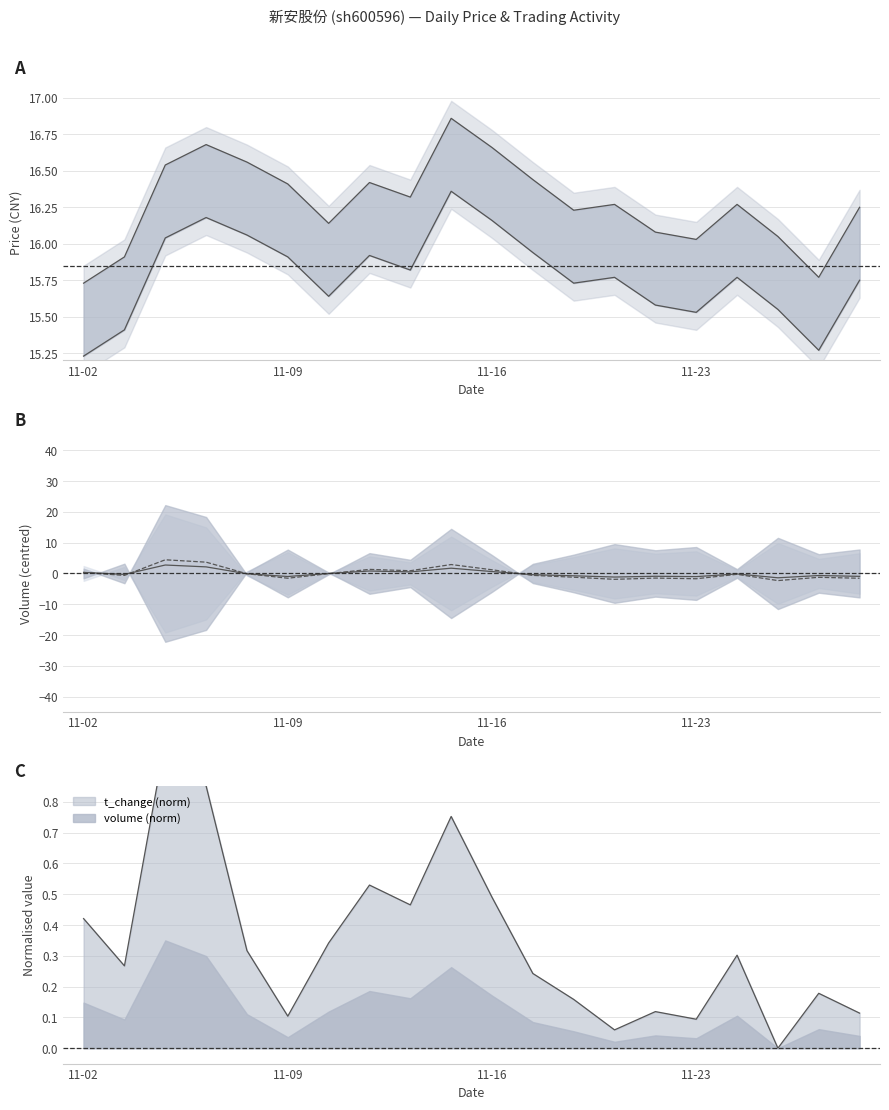

How many positive values does the t_change series have?

19